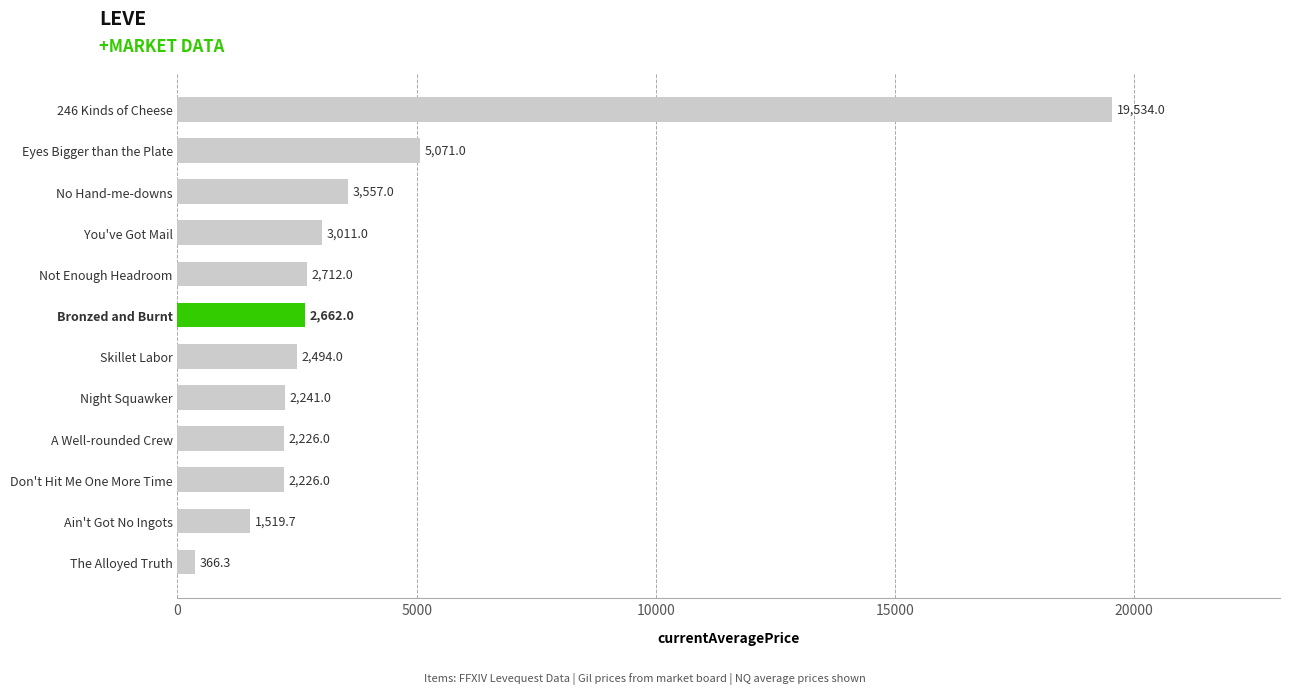

What is the difference between the maximum and minimum values?

19167.7